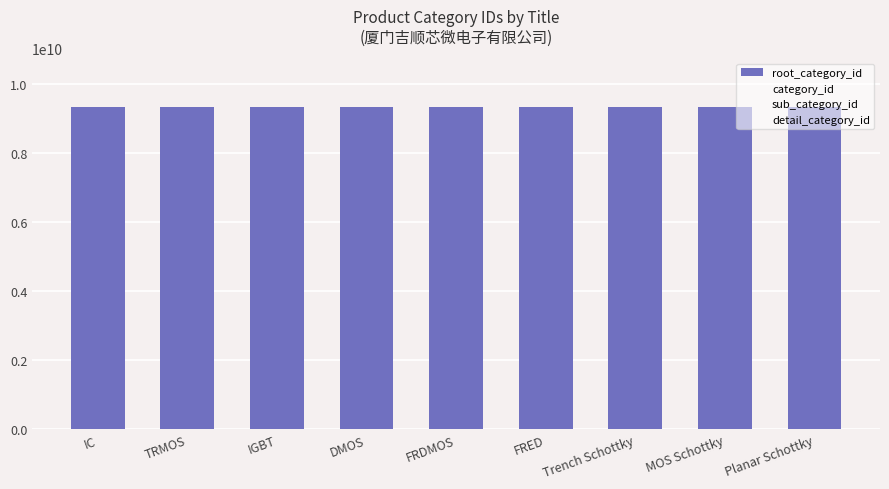

Reading left to right, list all the values displayed in this chart.

root_category_id: IC=9356654295	TRMOS=9356654295	IGBT=9356654295	DMOS=9356654295	FRDMOS=9356654295	FRED=9356654295	Trench Schottky=9356654295	MOS Schottky=9356654295	Planar Schottky=9356654295
category_id: IC=0	TRMOS=0	IGBT=0	DMOS=0	FRDMOS=0	FRED=0	Trench Schottky=0	MOS Schottky=0	Planar Schottky=0
sub_category_id: IC=0	TRMOS=0	IGBT=0	DMOS=0	FRDMOS=0	FRED=0	Trench Schottky=0	MOS Schottky=0	Planar Schottky=0
detail_category_id: IC=0	TRMOS=0	IGBT=0	DMOS=0	FRDMOS=0	FRED=0	Trench Schottky=0	MOS Schottky=0	Planar Schottky=0